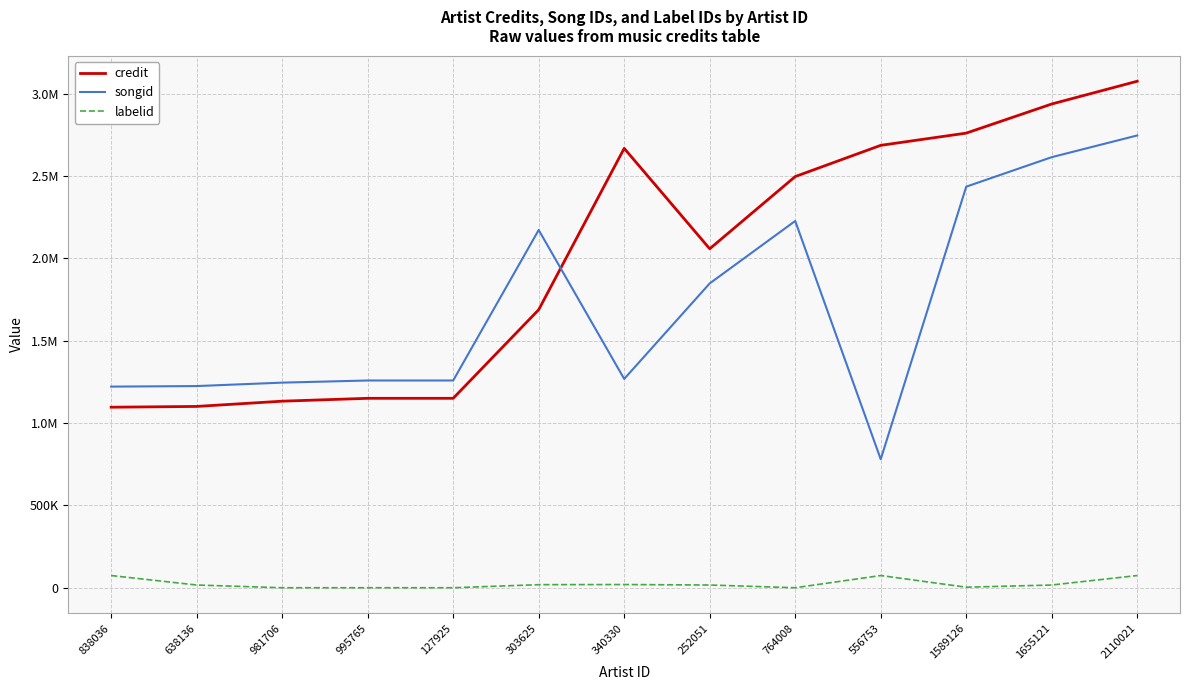

At which label does credit first exceed 2057867?

340330